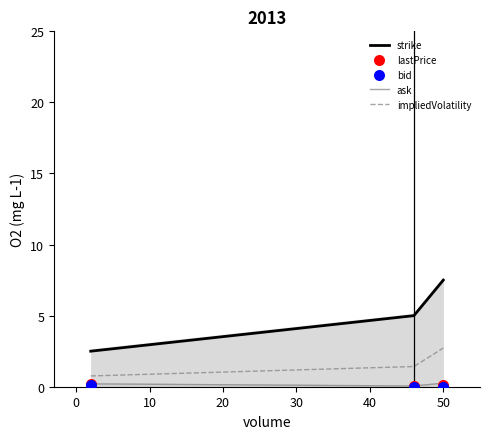

Which series has the largest total across all categories?

strike